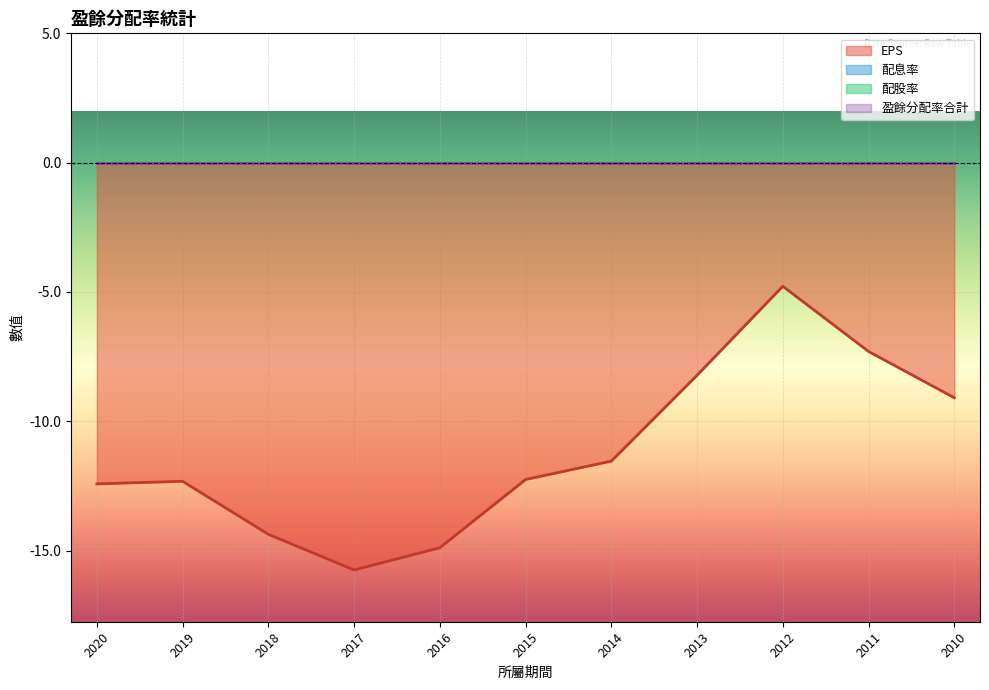

Where does the EPS series first go above -12?

2014